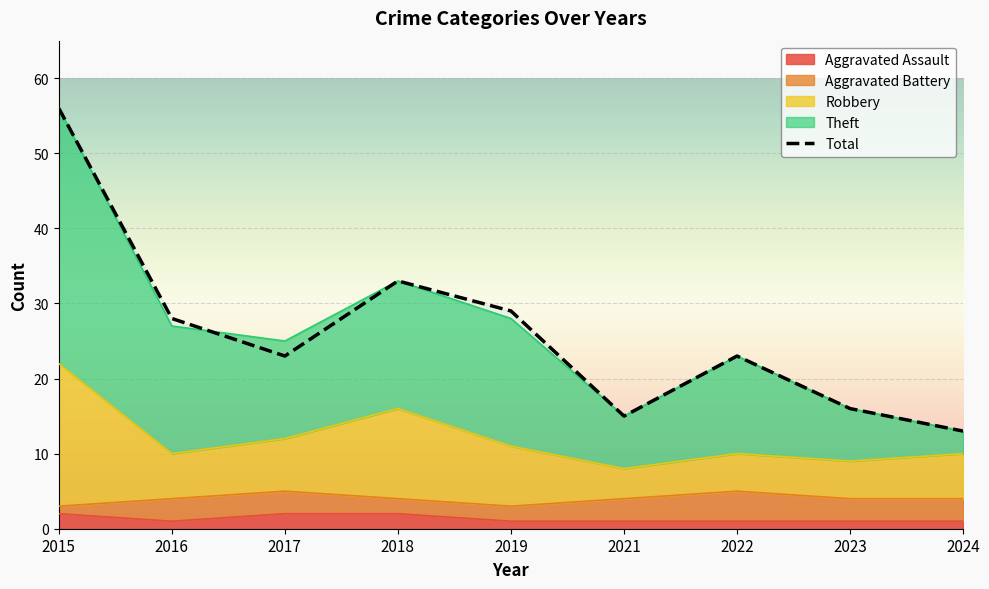

Is it true that the value at 2023 is 16?

True